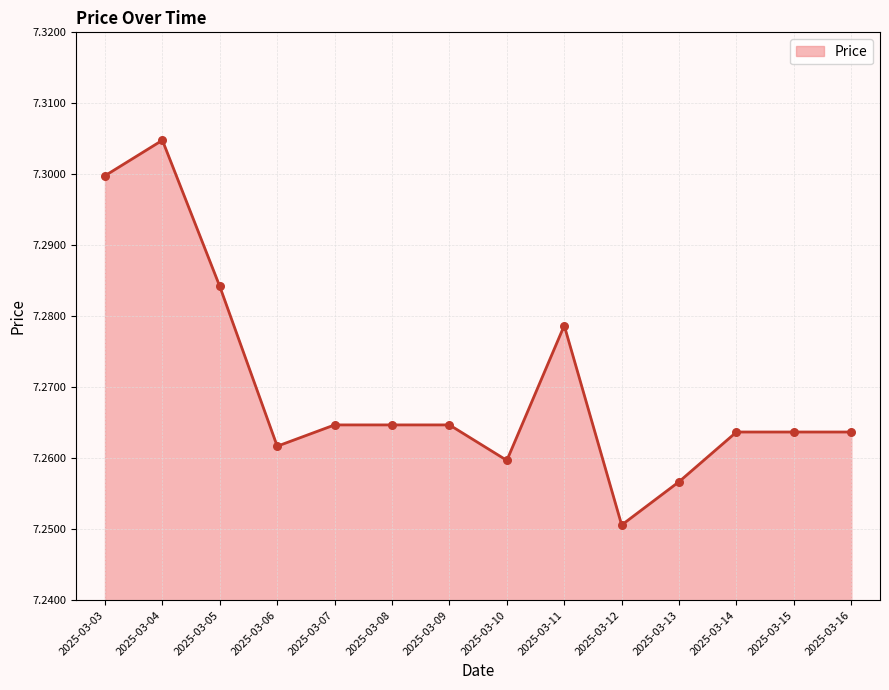

Which has a higher value, 2025-03-10 or 2025-03-11?

2025-03-11